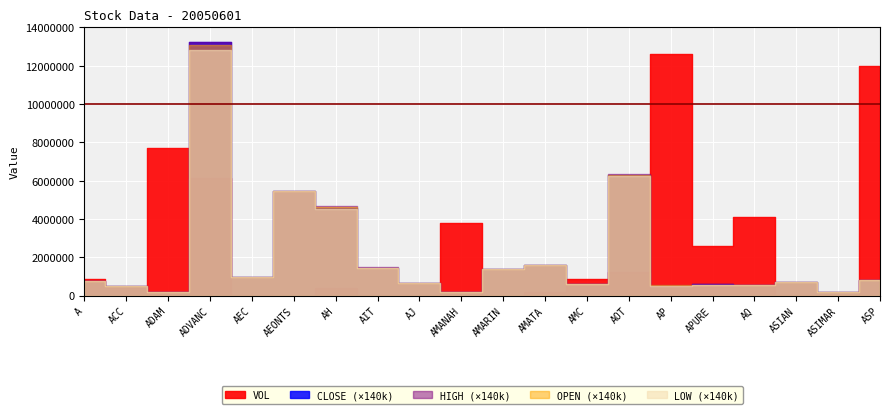

What is the label of the 12th point from the right?

AJ